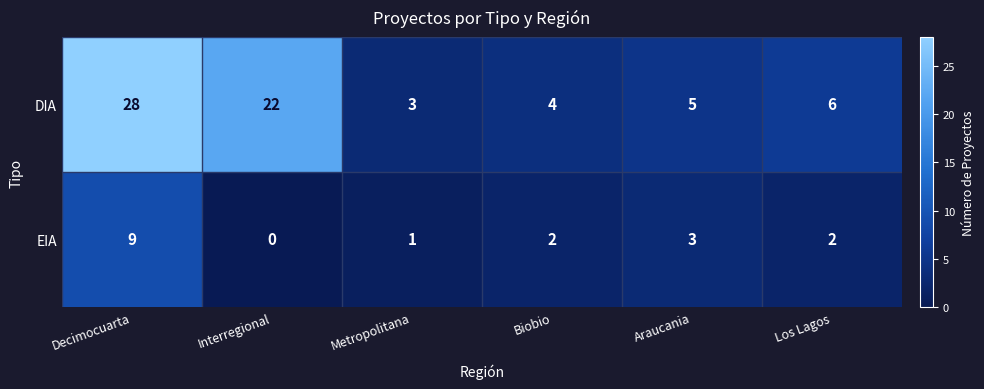

The DIA series shows 32 at Interregional. True or false?

False